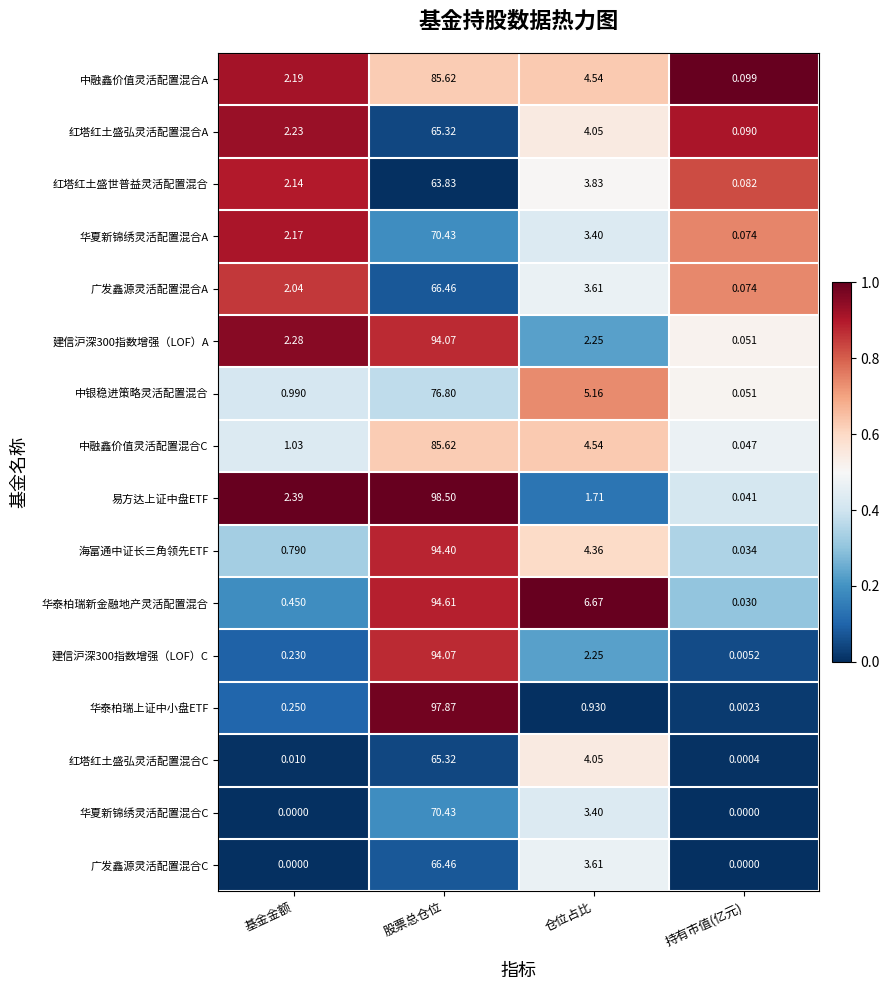

At which label does 红塔红土盛弘灵活配置混合A reach its minimum?

持有市值(亿元)